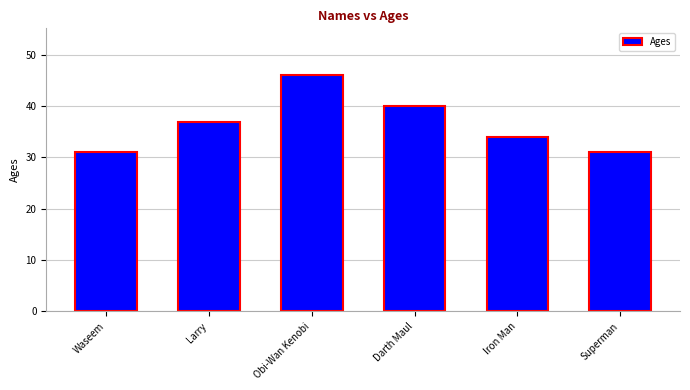

What is the minimum value shown in the chart?

31